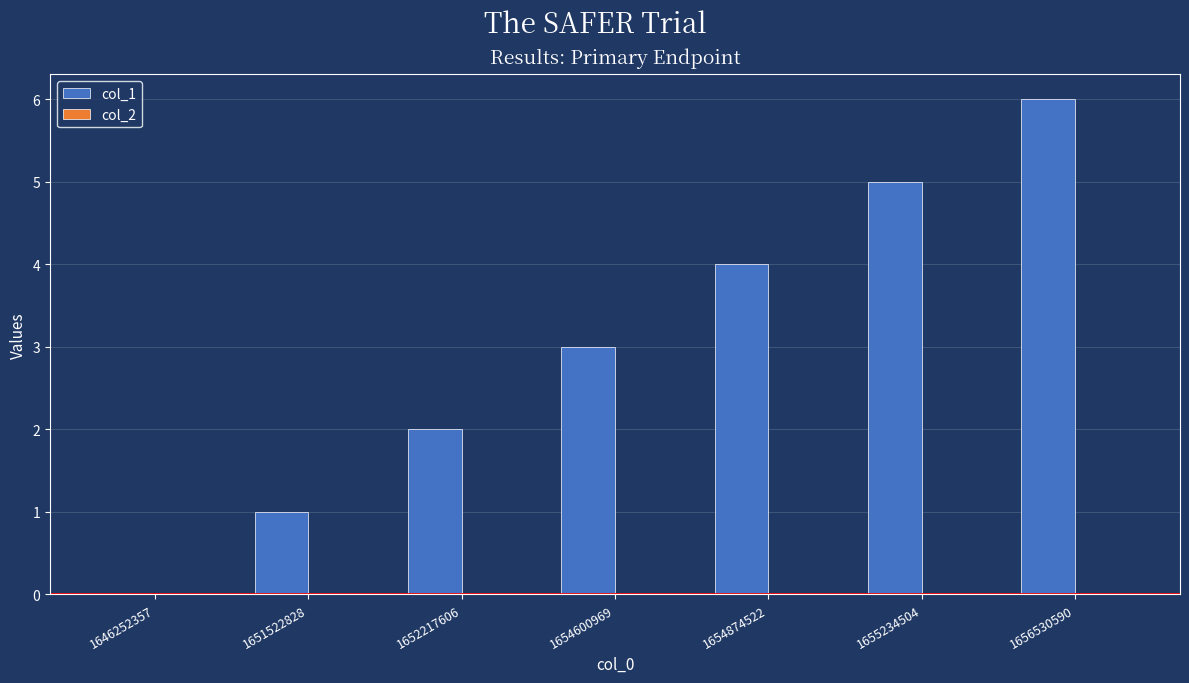

Which has a higher value, 1654874522 or 1655234504?

1655234504